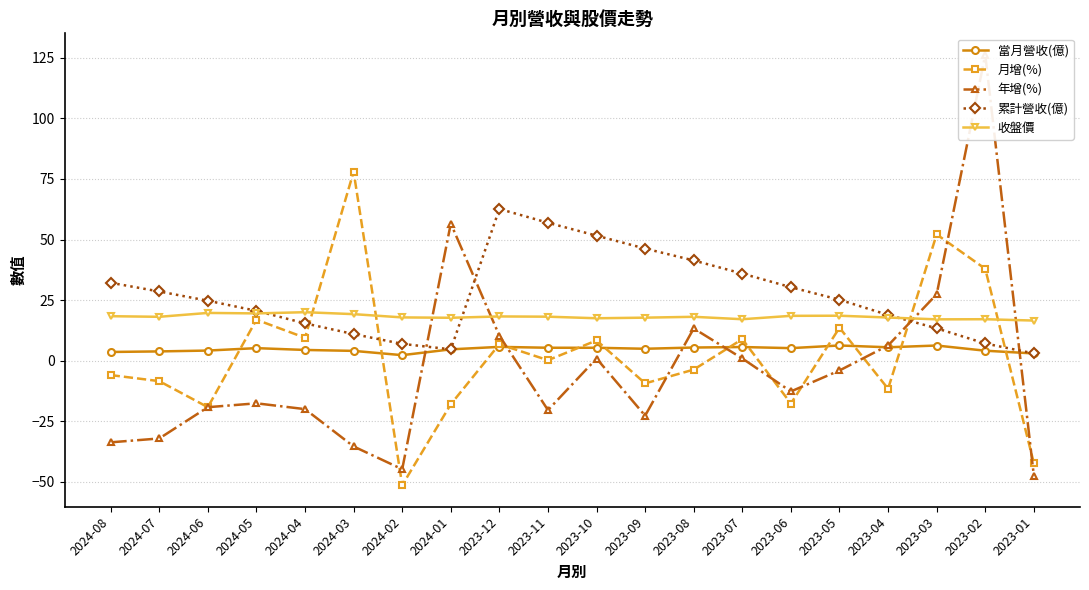

At how many categories does at least one series exceed -33?

20